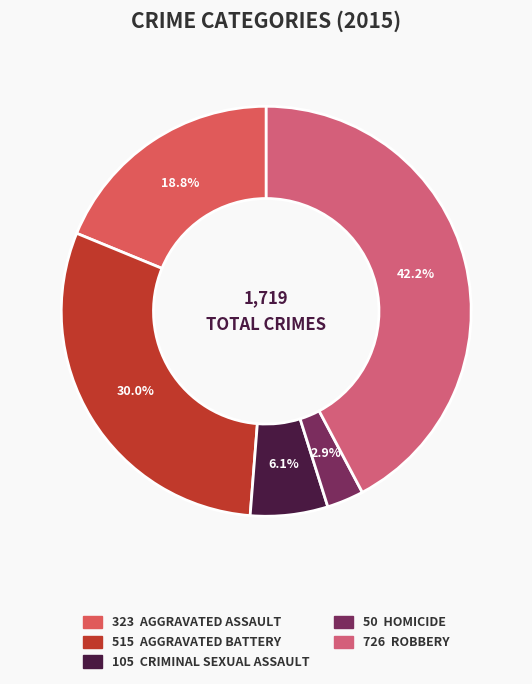

How many slices are in this pie chart?

5